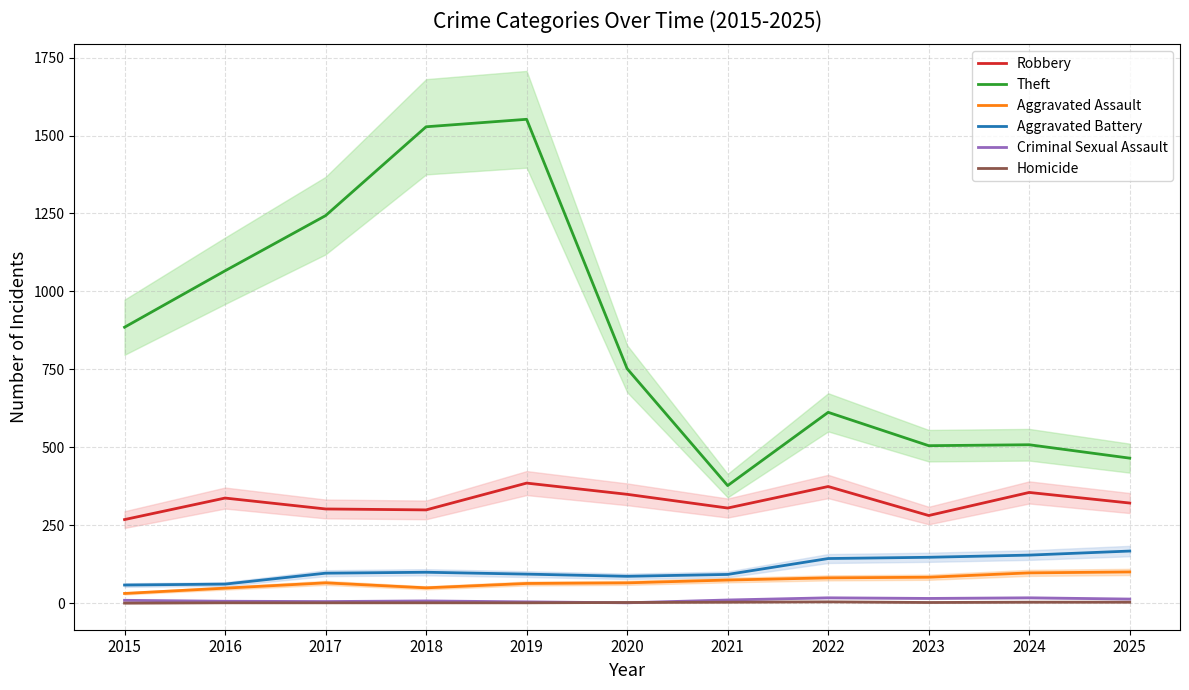

Reading right to left, transcribe all the data shown in this chart.

Robbery: 2025=321	2024=355	2023=281	2022=374	2021=305	2020=349	2019=385	2018=299	2017=302	2016=337	2015=268
Theft: 2025=465	2024=508	2023=505	2022=612	2021=377	2020=752	2019=1552	2018=1528	2017=1243	2016=1066	2015=885
Aggravated Assault: 2025=100	2024=97	2023=83	2022=81	2021=74	2020=65	2019=63	2018=49	2017=65	2016=48	2015=31
Aggravated Battery: 2025=167	2024=154	2023=147	2022=143	2021=92	2020=86	2019=93	2018=99	2017=96	2016=61	2015=58
Criminal Sexual Assault: 2025=13	2024=17	2023=15	2022=17	2021=10	2020=1	2019=4	2018=7	2017=5	2016=6	2015=9
Homicide: 2025=3	2024=3	2023=2	2022=4	2021=3	2020=2	2019=1	2018=1	2017=1	2016=1	2015=0